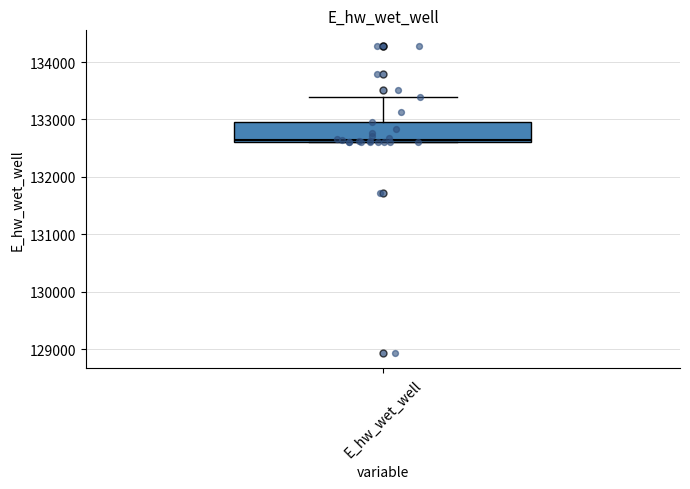

Transcribe this box plot: give where the median line is, the range the box spans, and where the two whiskers end, as read against the y-axis. The values are not printed on the chart, so give them approximately, as read against the axis.

median 132600, box 132600 to 132900, whiskers 132600 to 133400